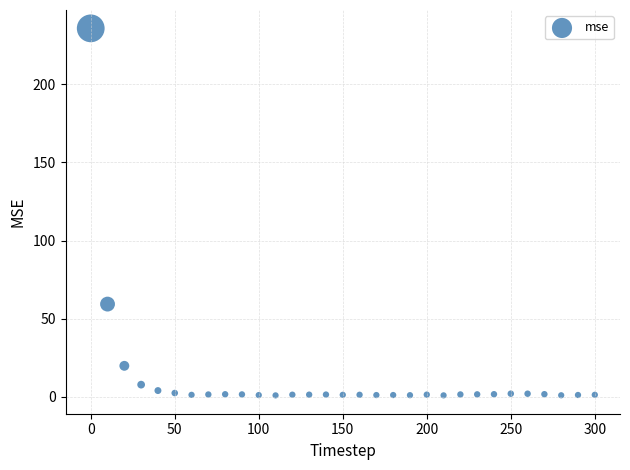

What is the range of X values (max minus min)?

300.0